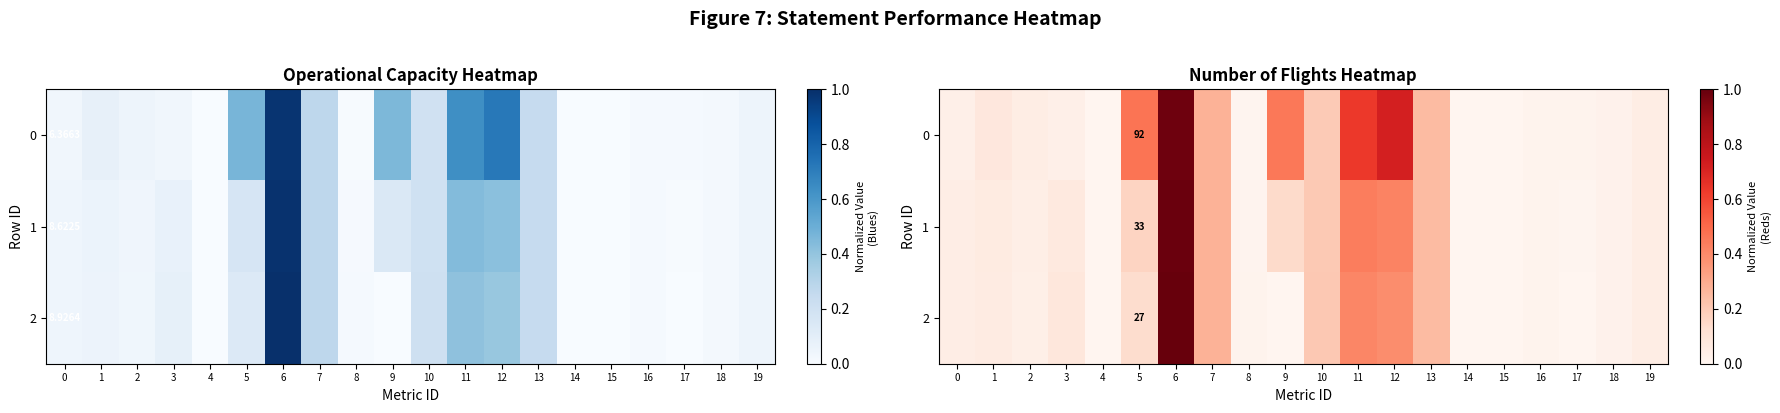

True or false: 1 has a value of 0.0 at 19.

False